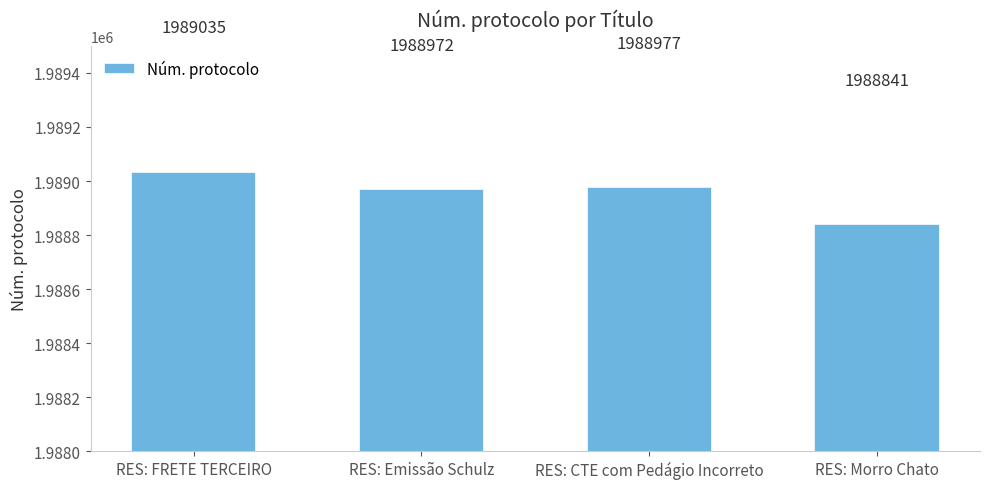

What is the difference between the second highest and minimum values?

136